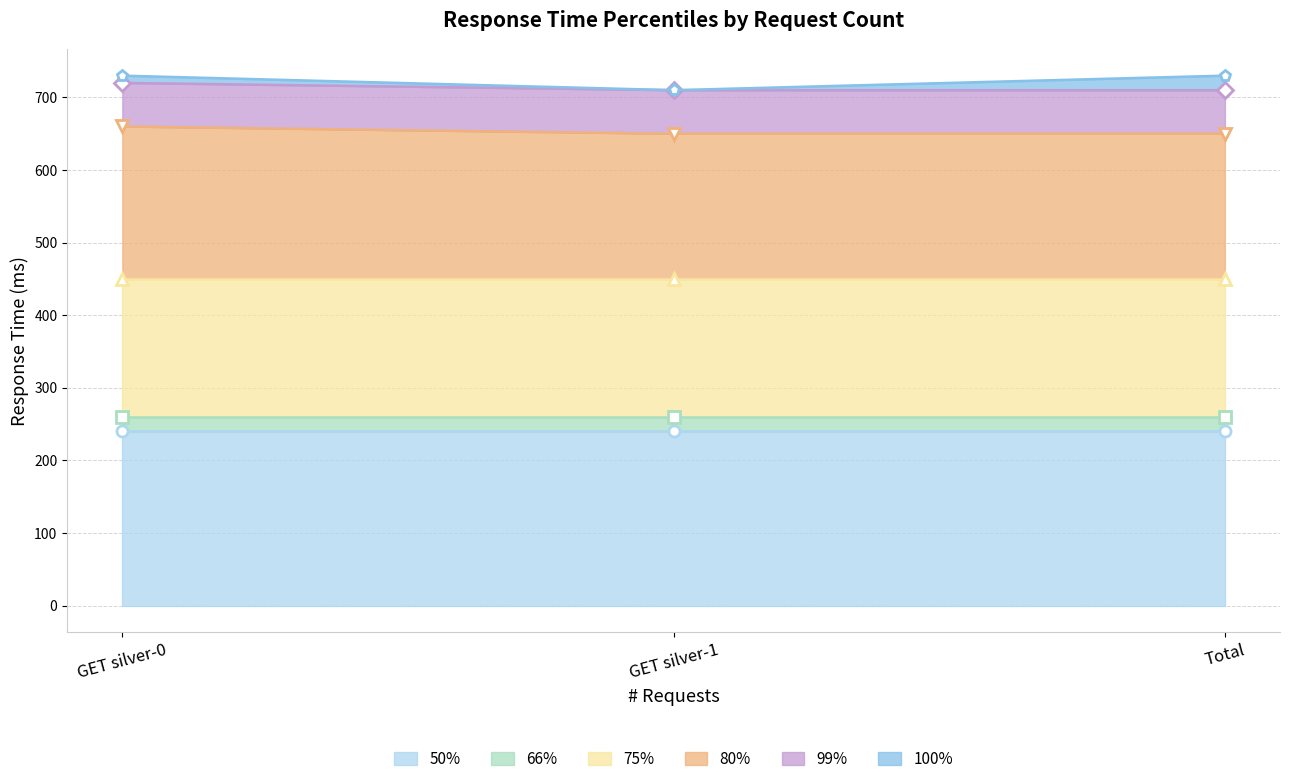

What is the label of the 3rd point from the left?

Total